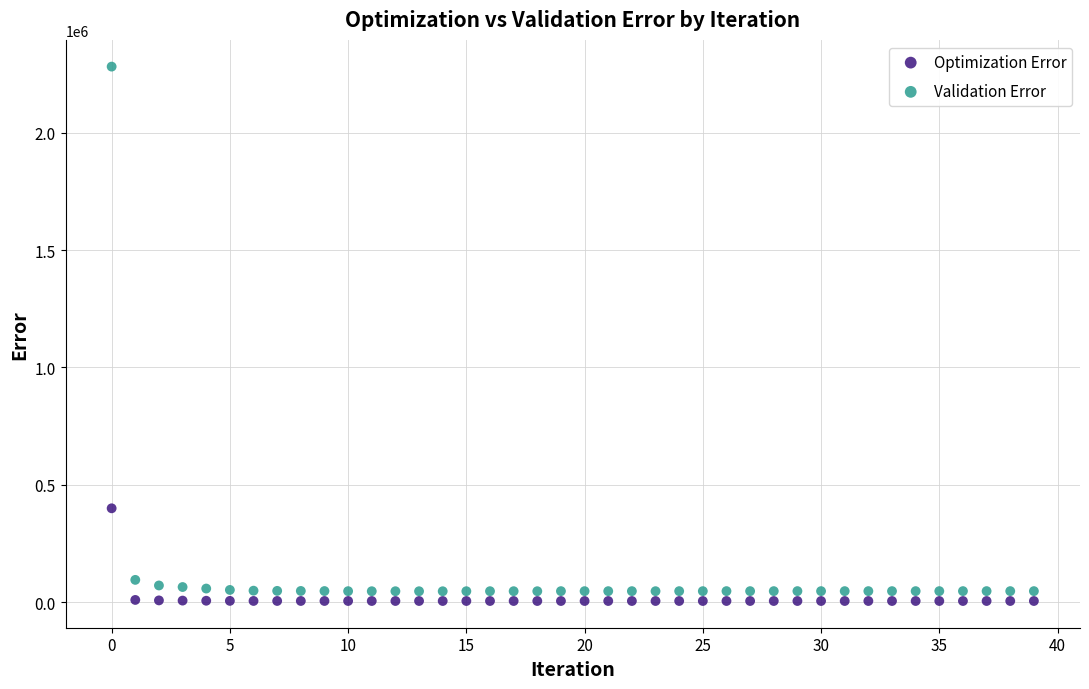

Across all data points, what is the range of Y values (max minus min)?

2277332.8